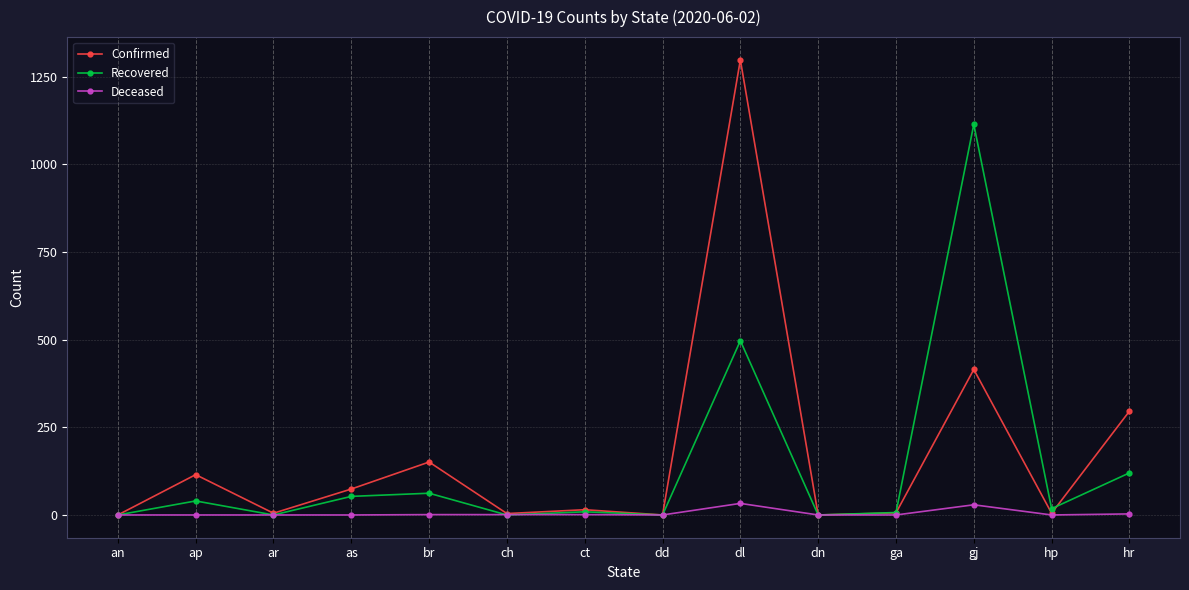

Is the value of Recovered at dl greater than the value of Deceased at ga?

Yes